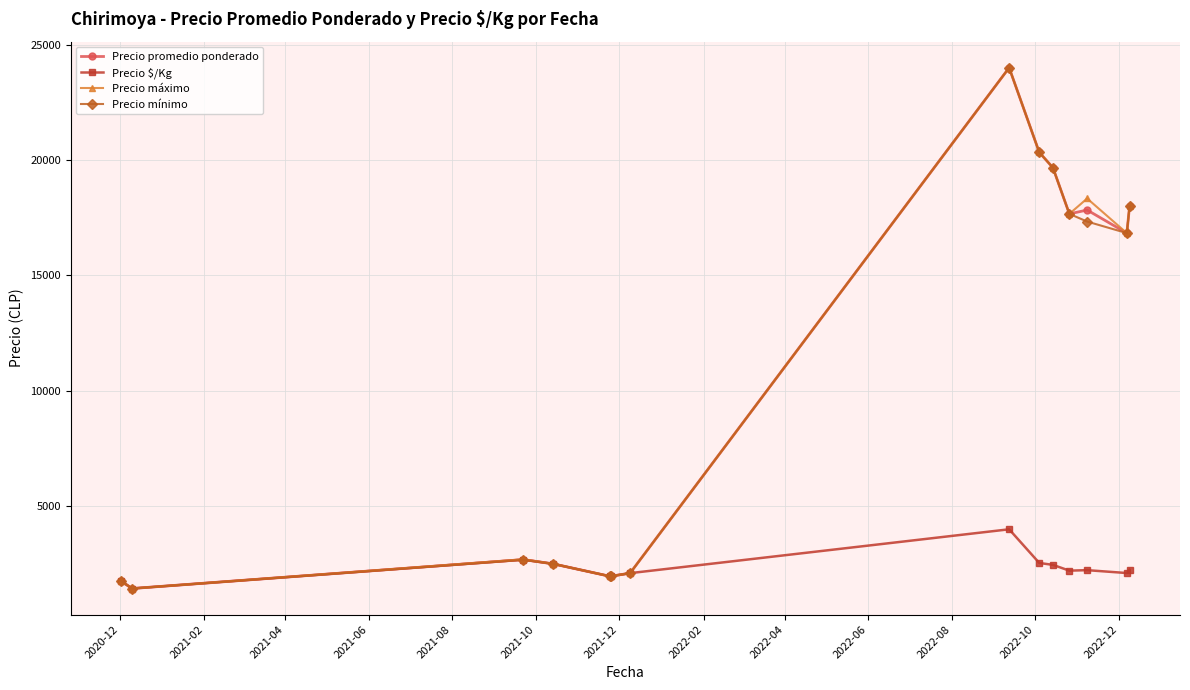

What is the value of the Precio promedio ponderado point at the 9th from the left?

20333.3